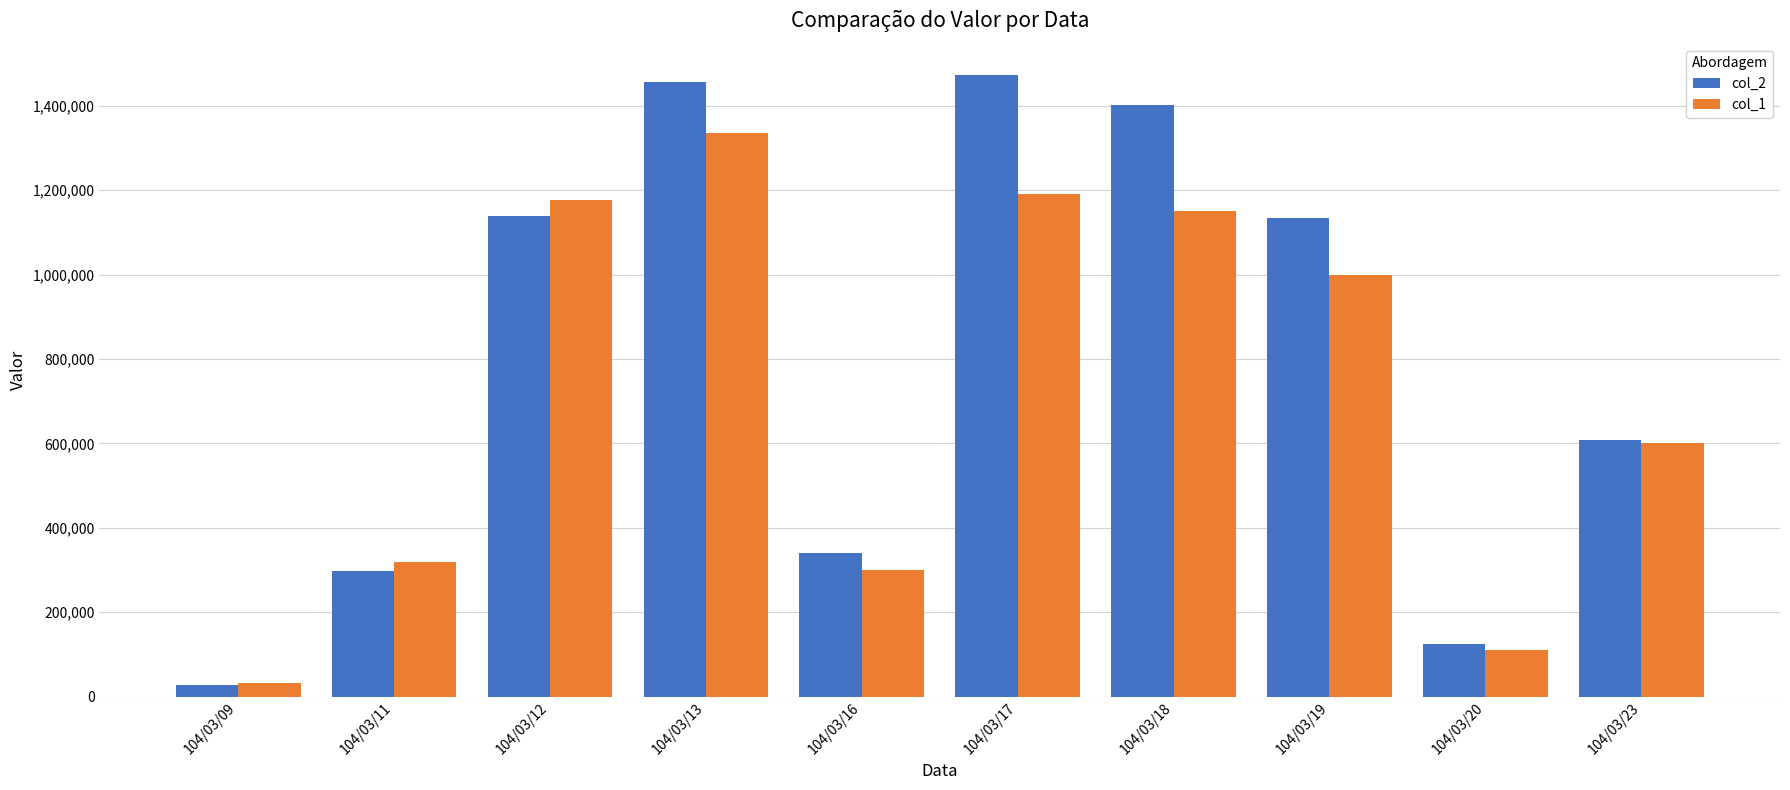

What is the spread (max minus min) of values at 104/03/12?

39170